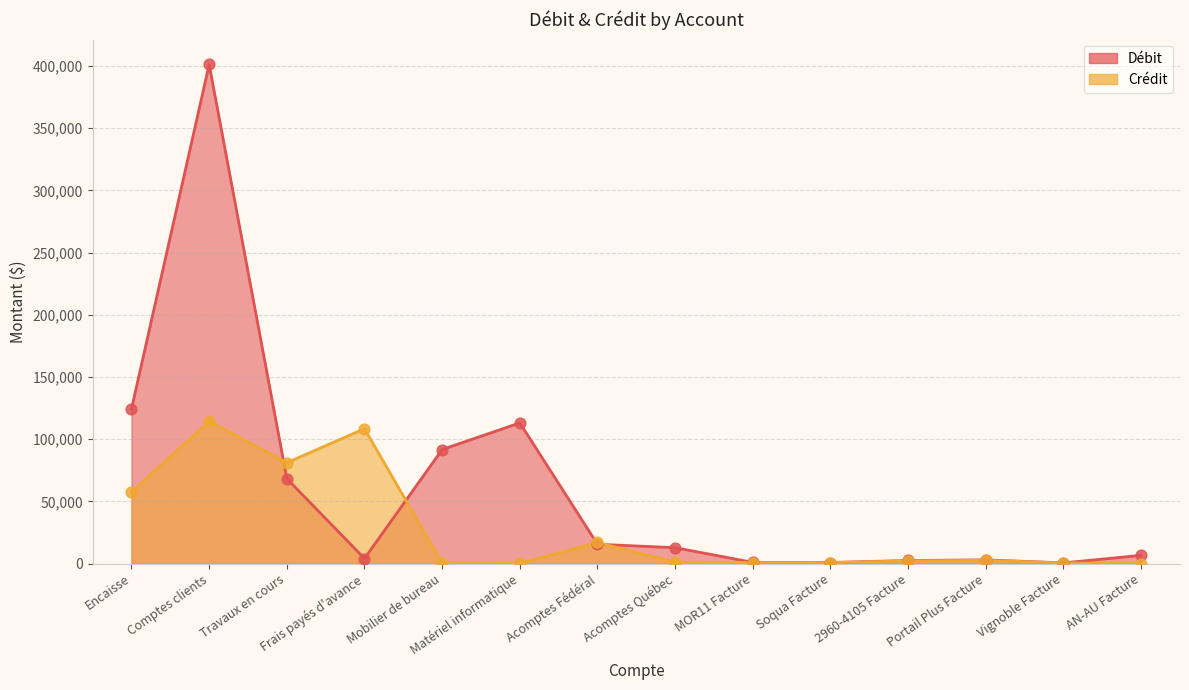

What are all the series names shown in the legend?

Débit, Crédit